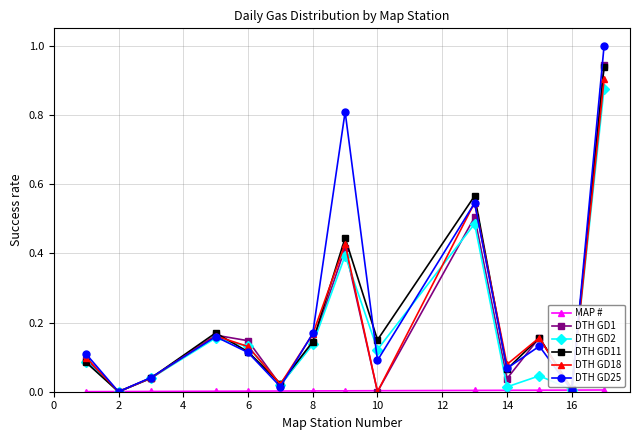

Which series has the widest spread of values?

DTH GD25